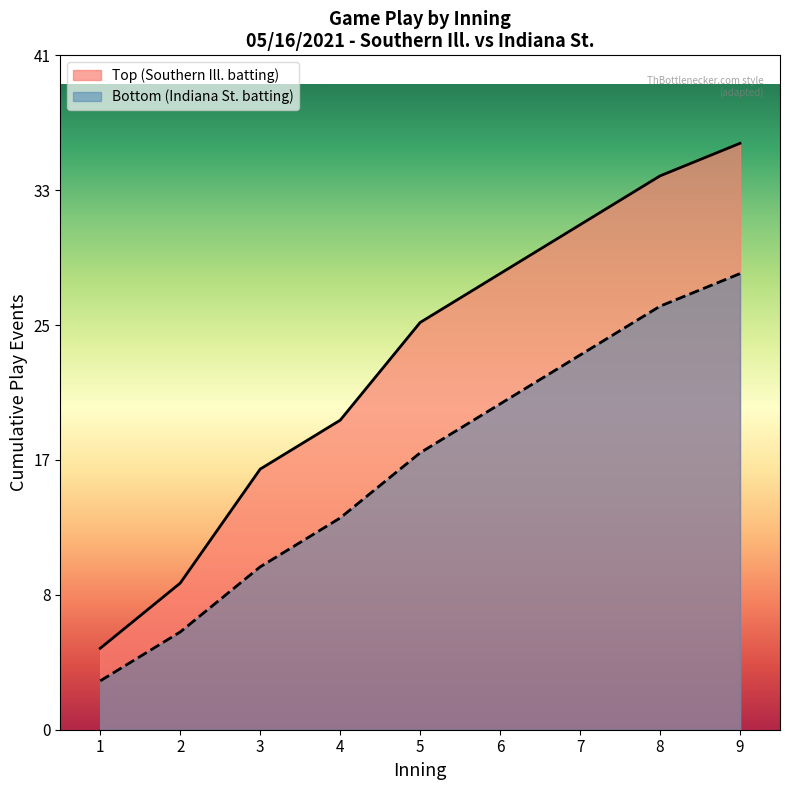

What is the value of the bot_innings point at the 7th from the left?

31